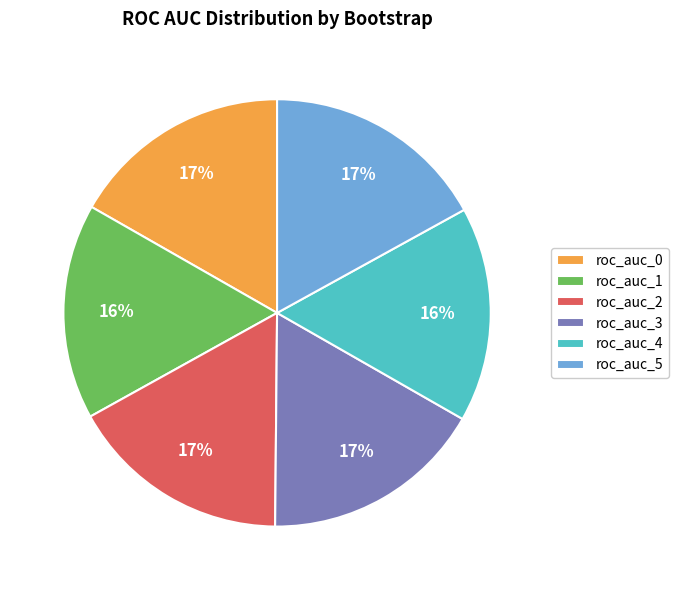

Does any single category account for the majority?

No